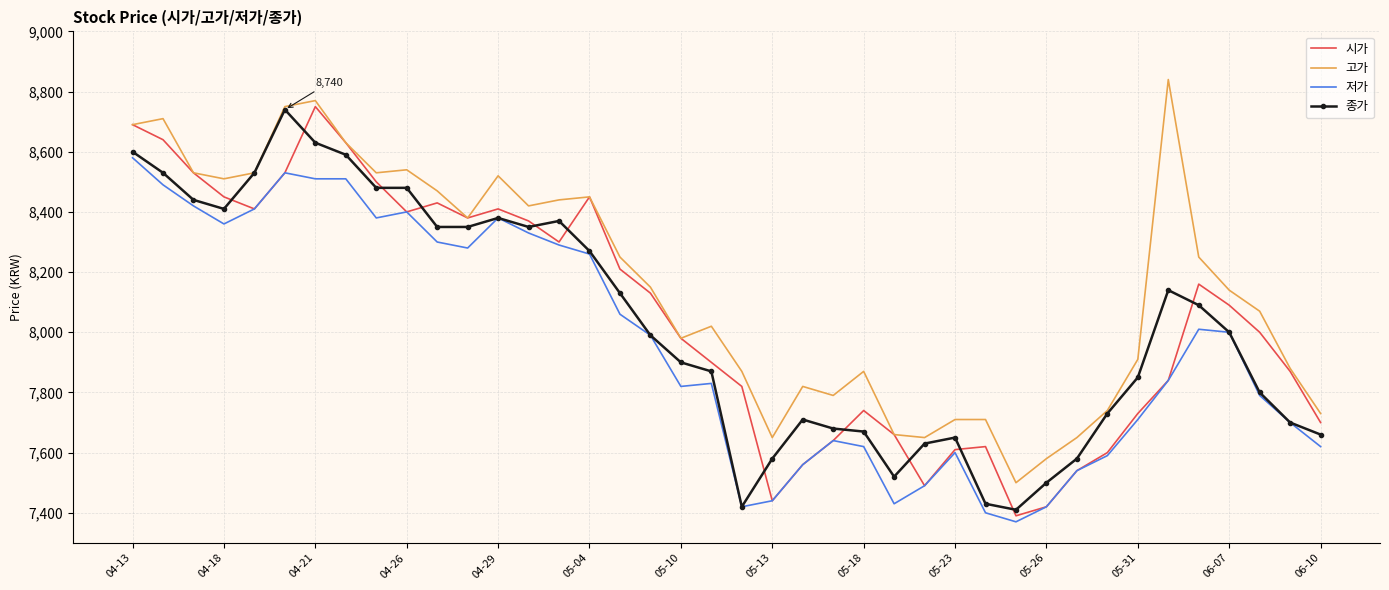

Which series has the largest total across all categories?

고가